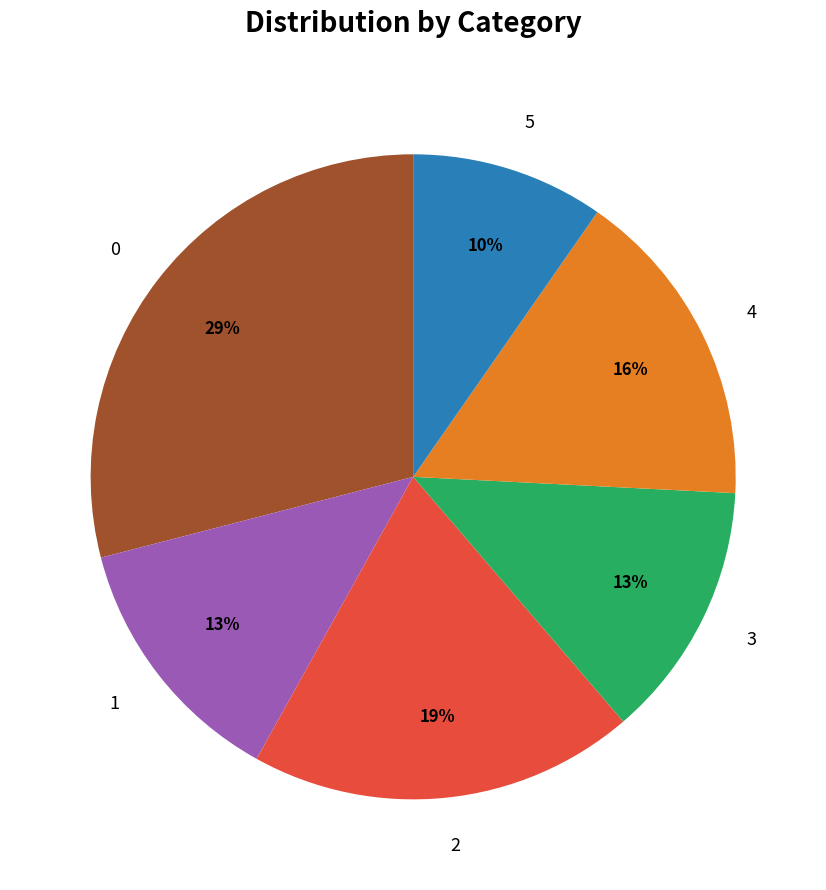

To the nearest percent, what is the average slice percentage?

17%